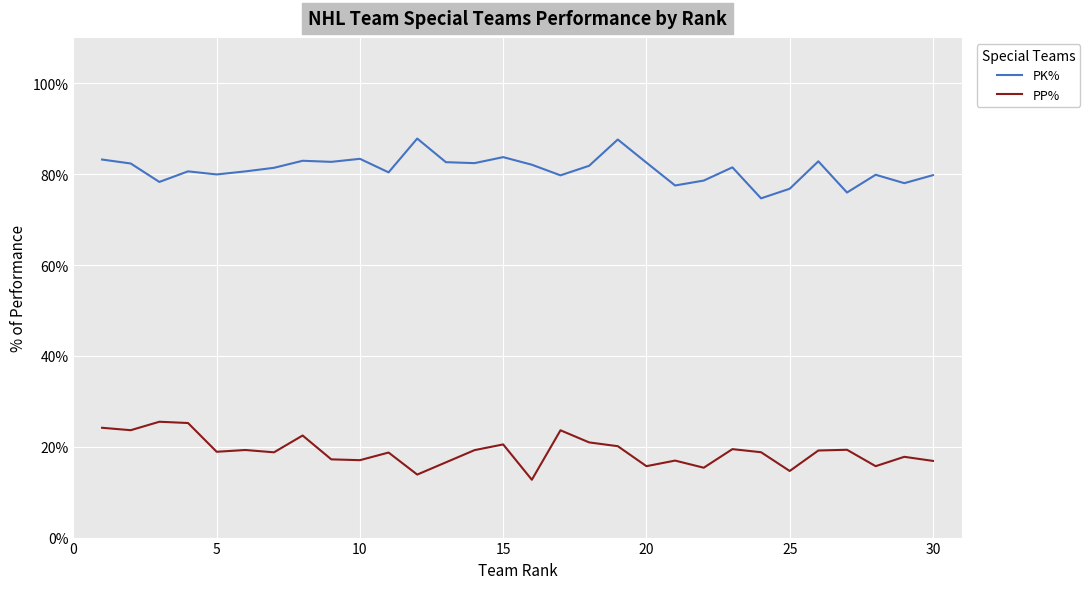

How many lines are shown in the chart?

2